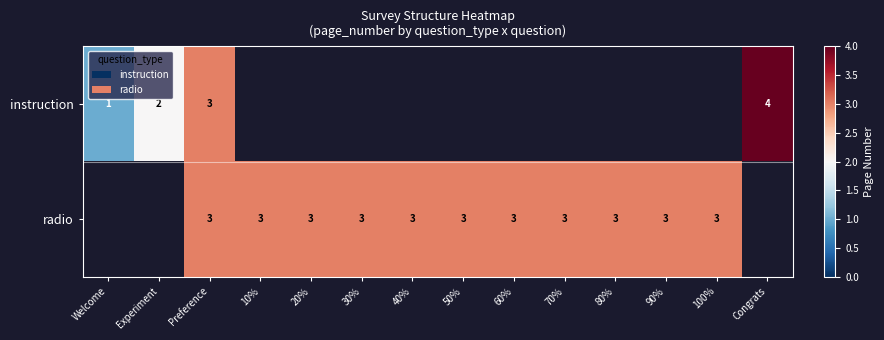

The radio series shows 1 at 80%. True or false?

False